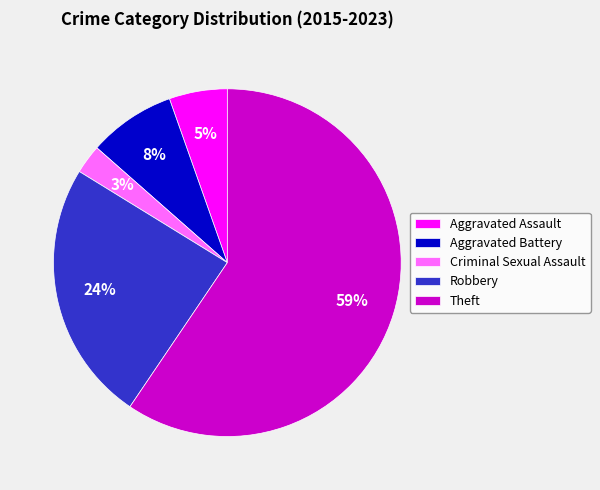

Is it true that Robbery is 24% of the pie?

True